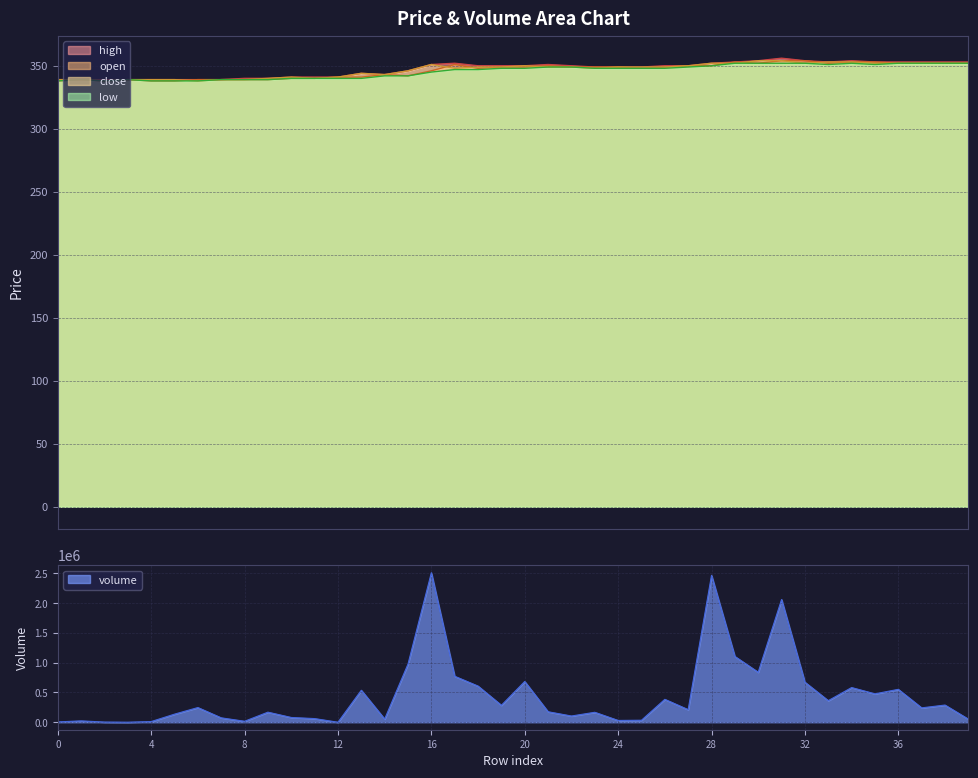

Between 8 and 7, which is larger?

8